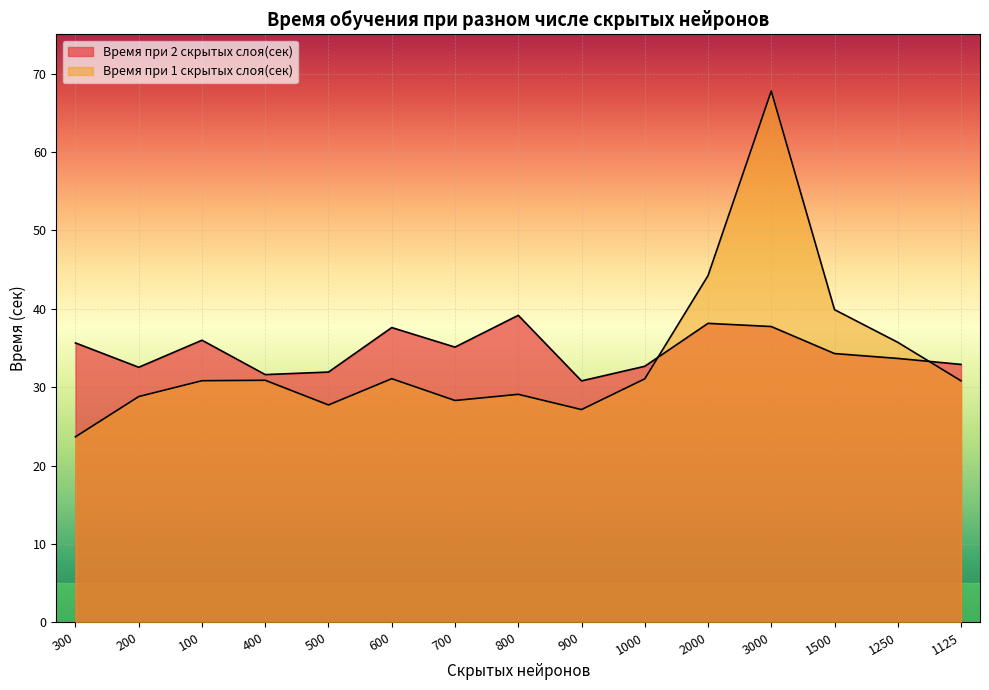

What is the total value across all series at 1500?

74.2